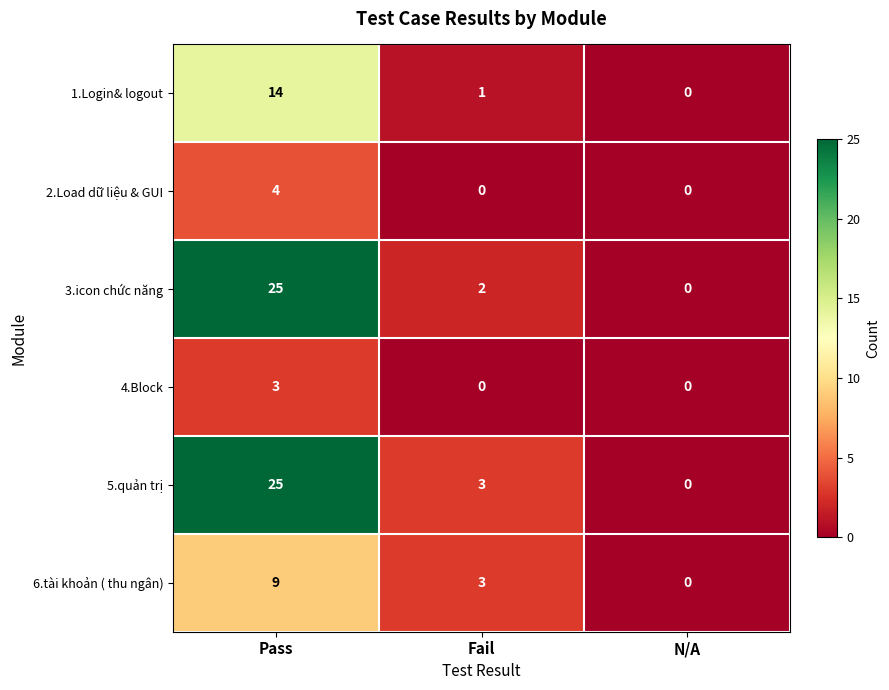

Reading left to right, extract all data points from this chart.

1.Login& logout: 14	1	0
2.Load dữ liệu & GUI: 4	0	0
3.icon chức năng: 25	2	0
4.Block: 3	0	0
5.quản trị: 25	3	0
6.tài khoản ( thu ngân): 9	3	0